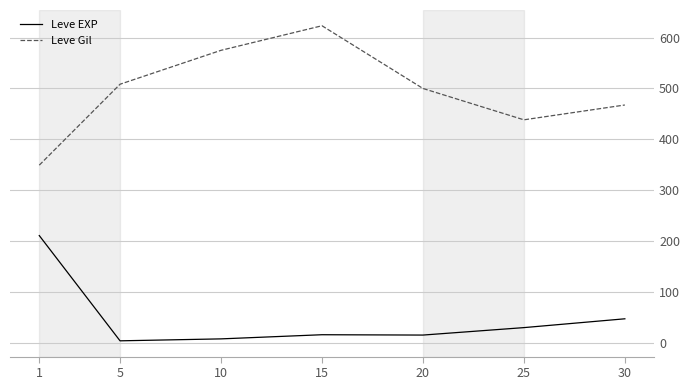

Which series has the largest range (max minus min)?

Leve Gil